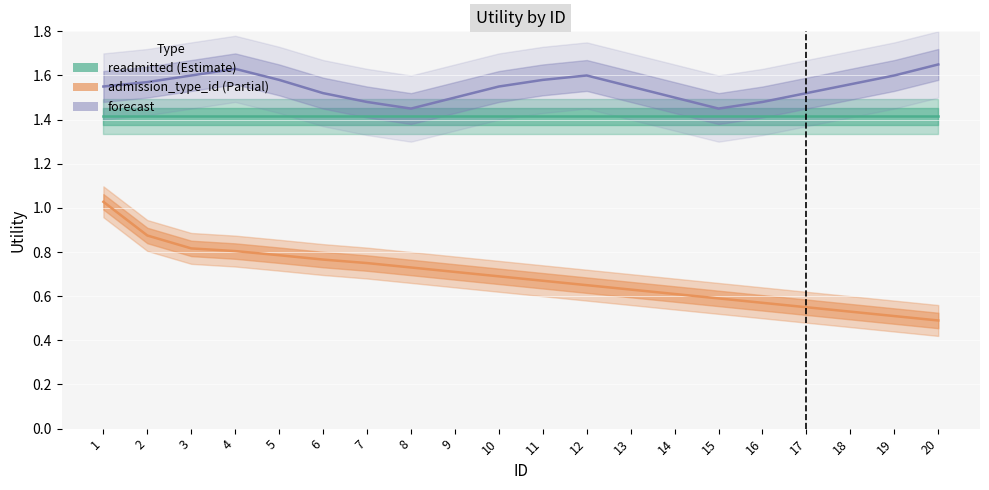

What is the value of the admission_type_id (Partial) point at the 19th from the left?

0.5